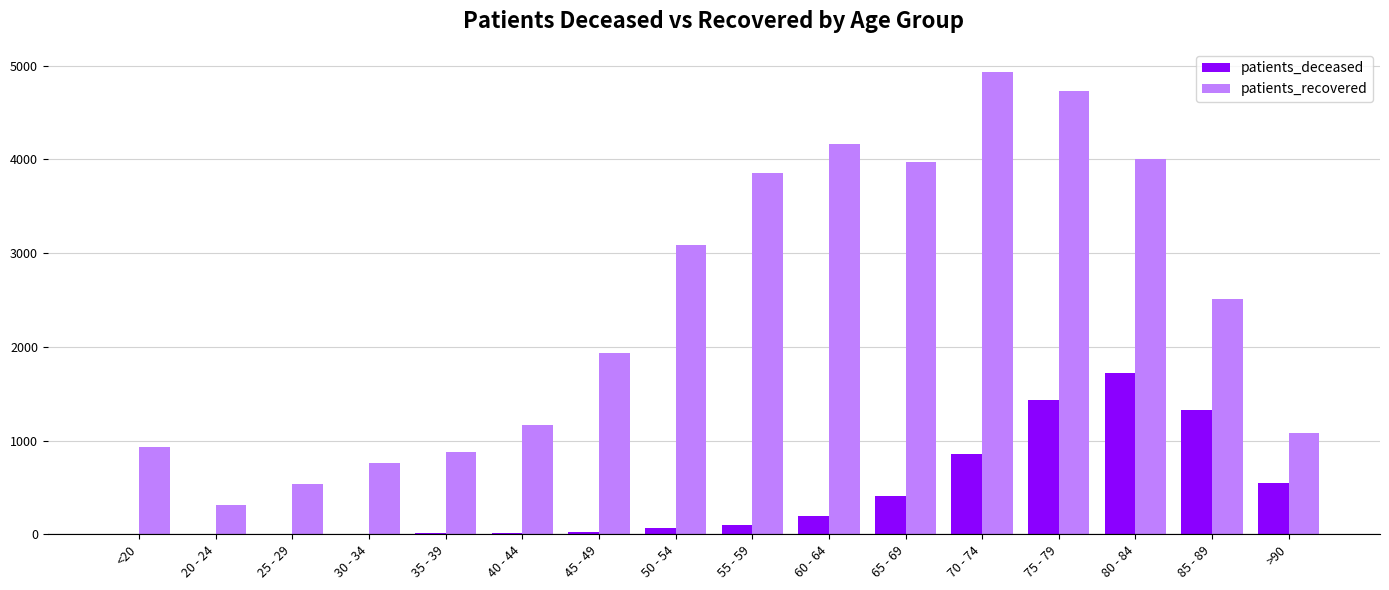

What is the maximum value shown in the chart?

4934